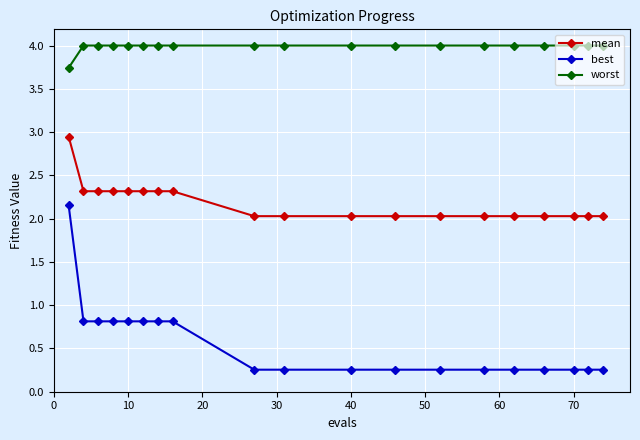

What is the average value of the worst series?

4.0